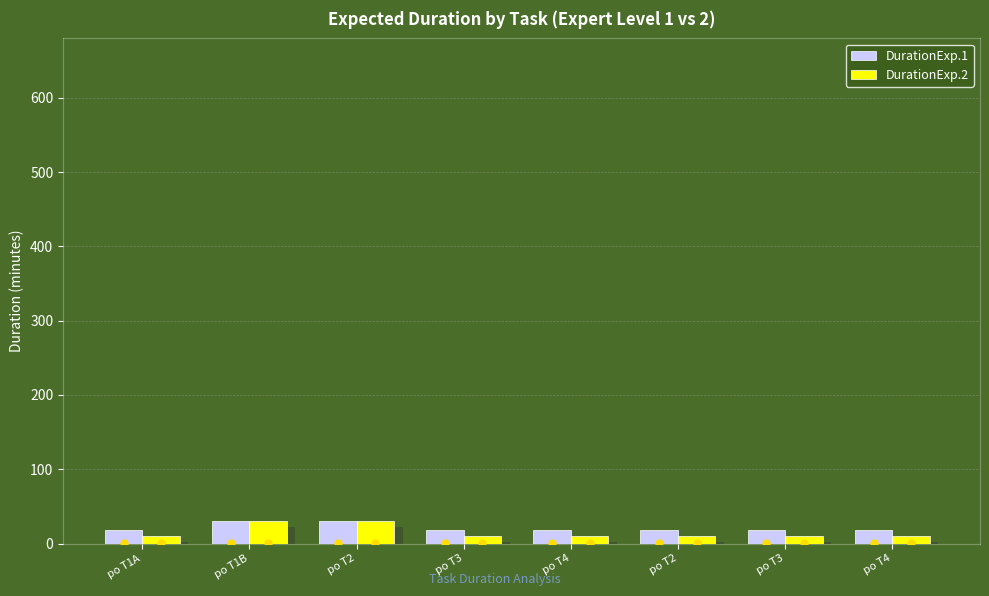

Which has a higher value, po T1A or po T1B?

po T1B